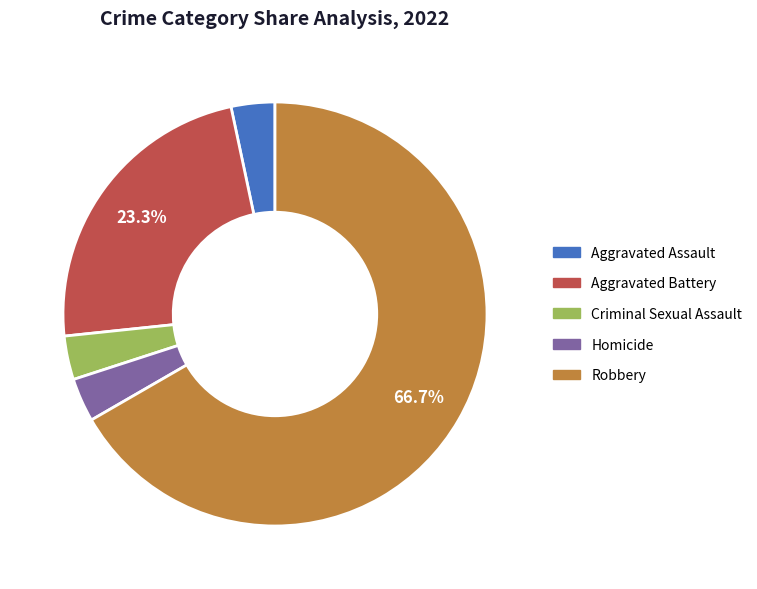

The Robbery slice represents 67% of the pie. True or false?

True